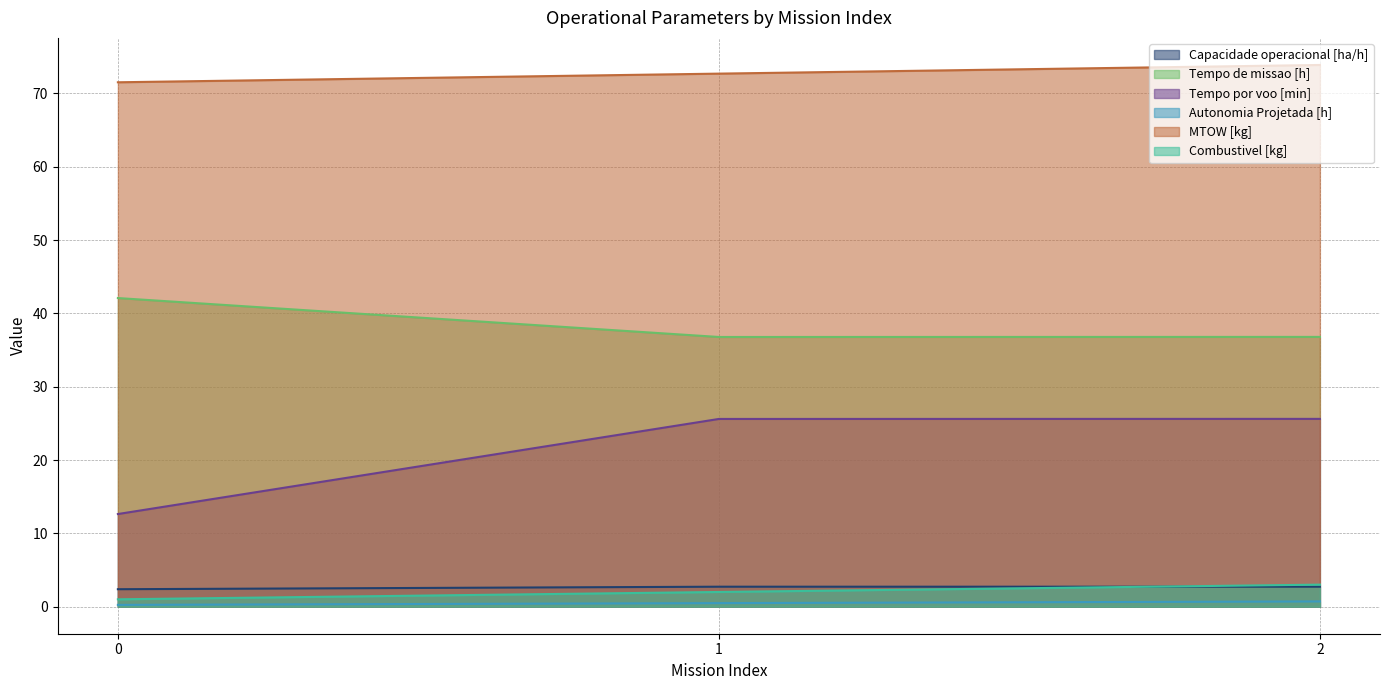

Reading left to right, extract all data points from this chart.

Capacidade operacional [ha/h]: 0=2.4	1=2.7	2=2.7
Tempo de missao [h]: 0=42.1	1=36.8	2=36.8
Tempo por voo [min]: 0=12.6	1=25.6	2=25.6
Autonomia Projetada [h]: 0=0.2	1=0.5	2=0.7
MTOW [kg]: 0=71.5	1=72.7	2=73.9
Combustivel [kg]: 0=1.0	1=2.0	2=3.0